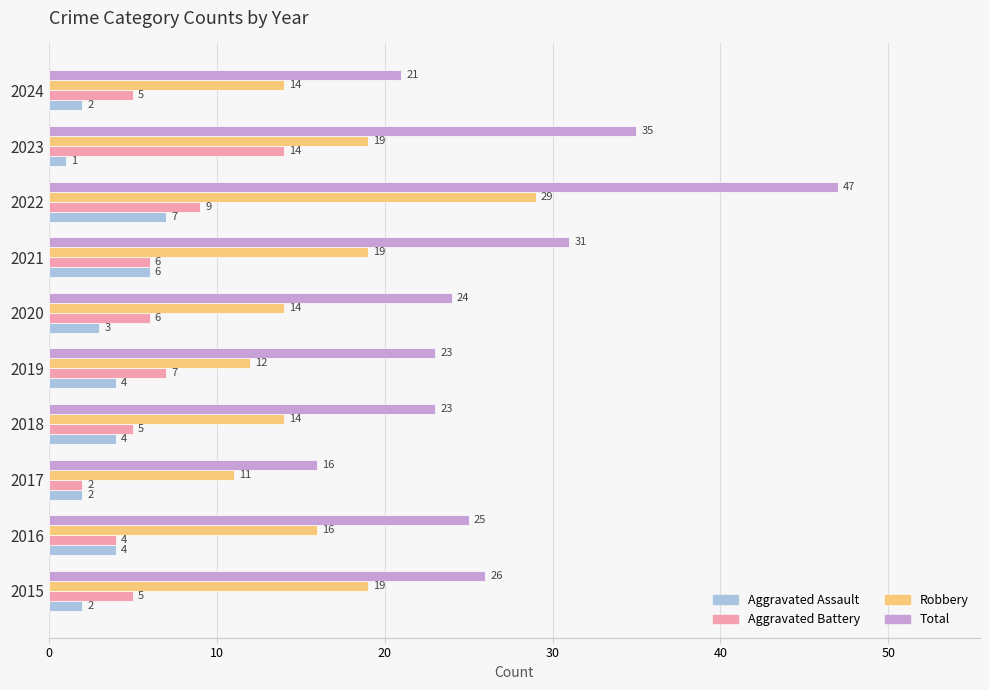

At how many categories does at least one series exceed 44?

1